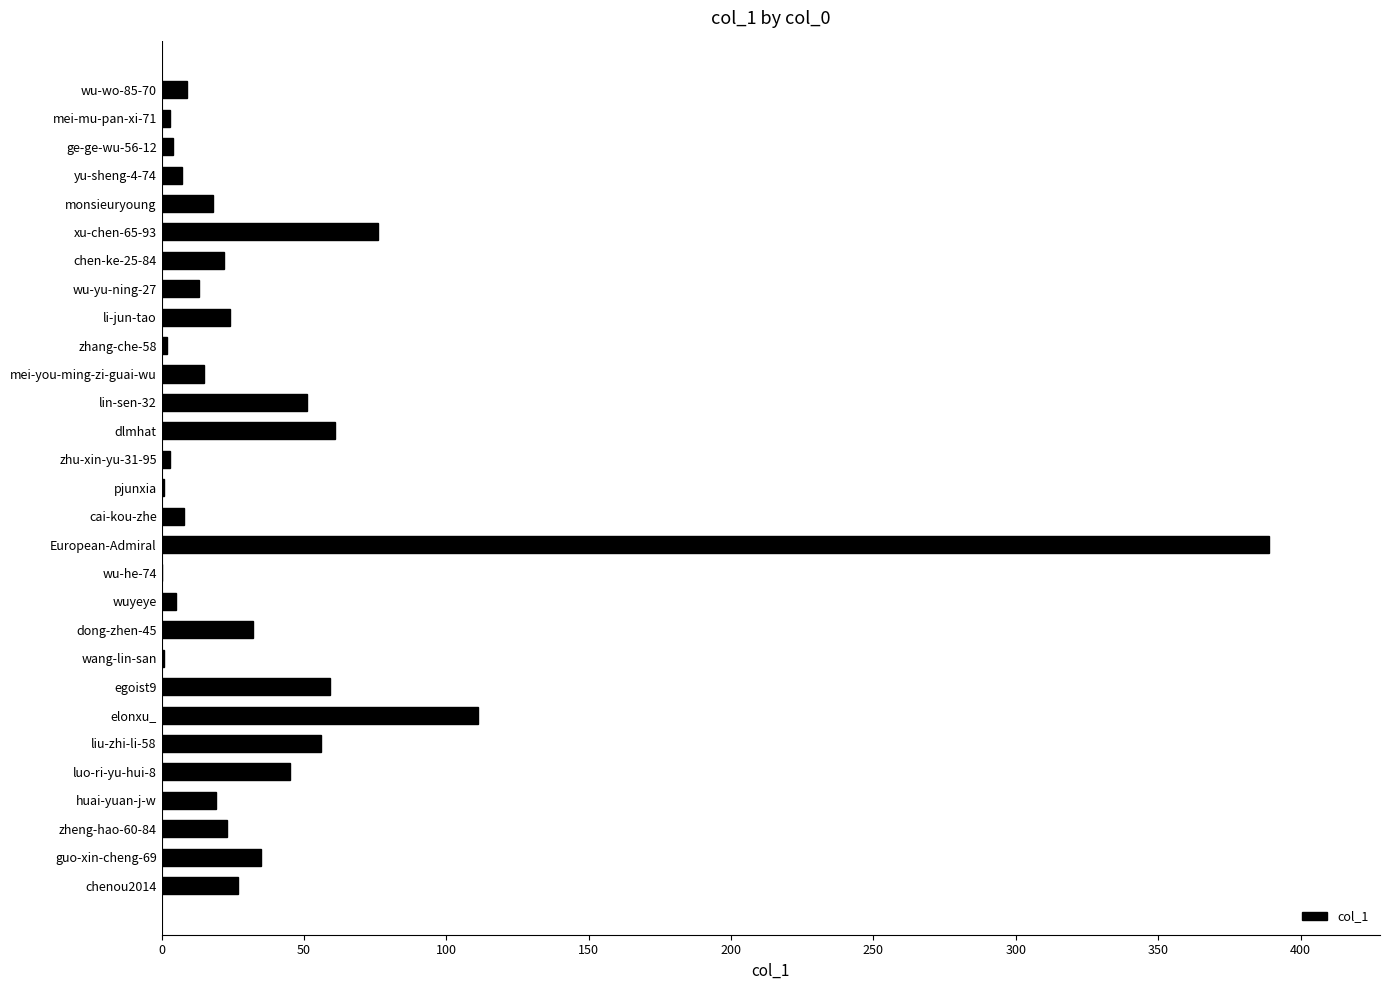

How many distinct data groups are displayed?

1